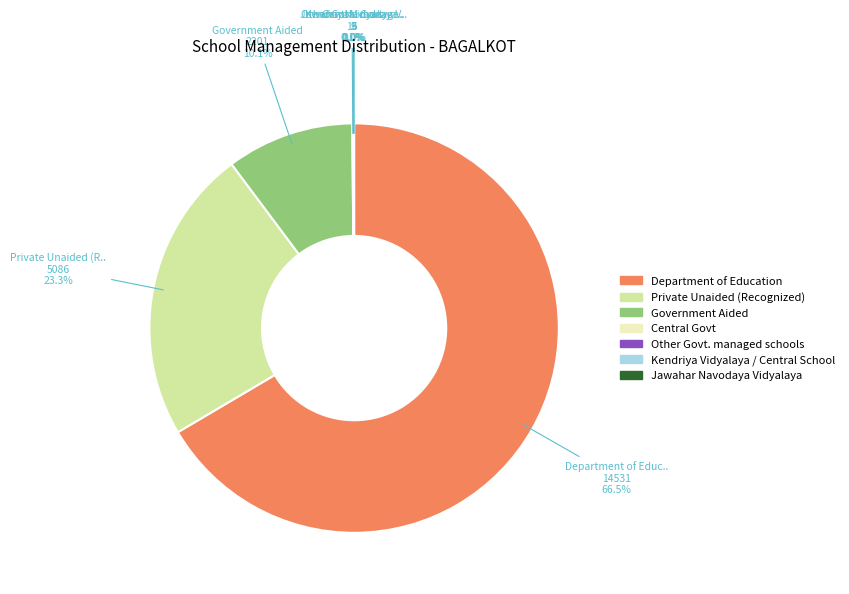

Is there a majority slice in this chart?

Yes